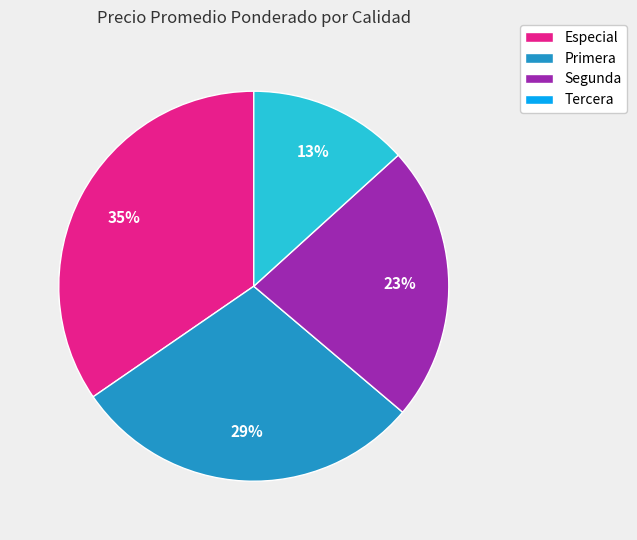

Rank the categories by value from highest to lowest.

Especial, Primera, Segunda, Tercera